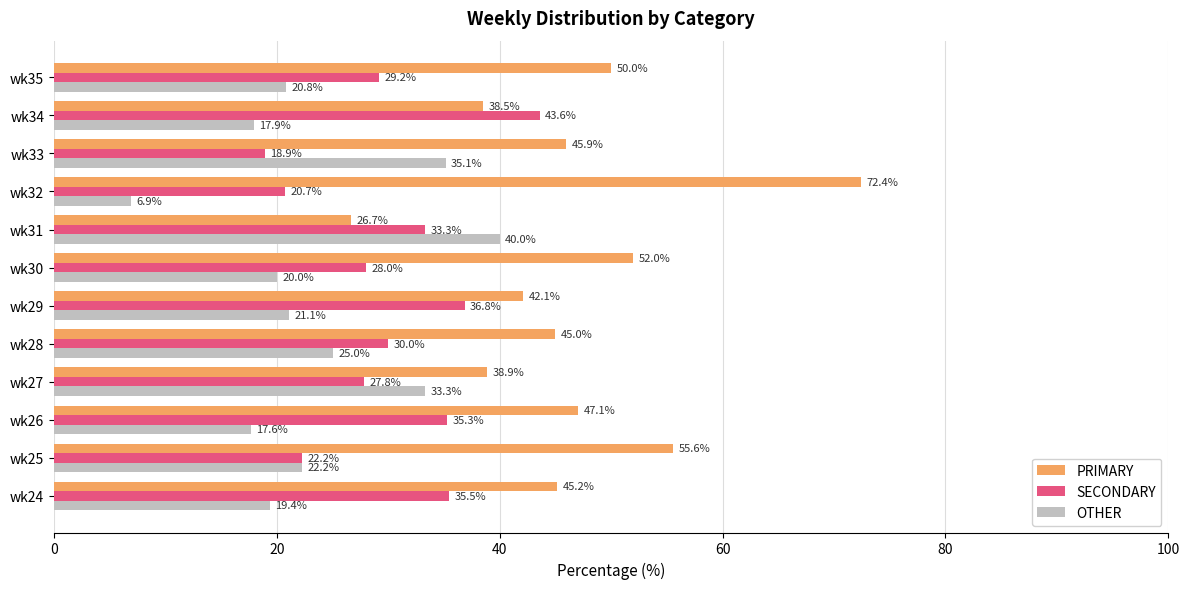

Which series has the largest total across all categories?

PRIMARY